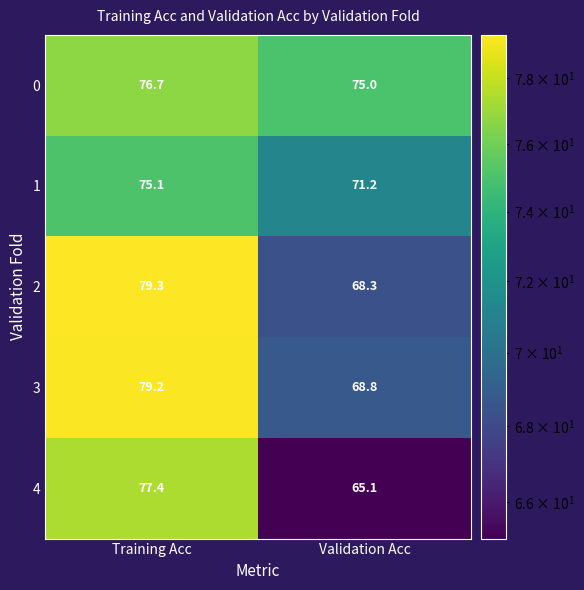

Which series has the largest total across all categories?

0